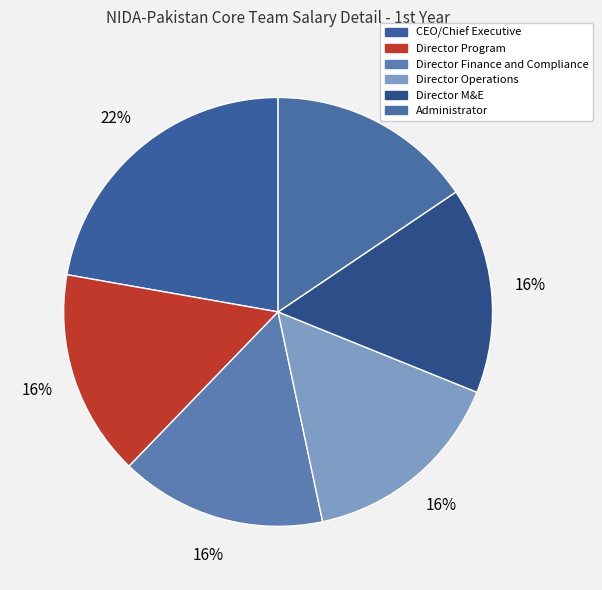

Approximately how many times larger is the value at CEO/Chief Executive compared to Director Program?

1.4